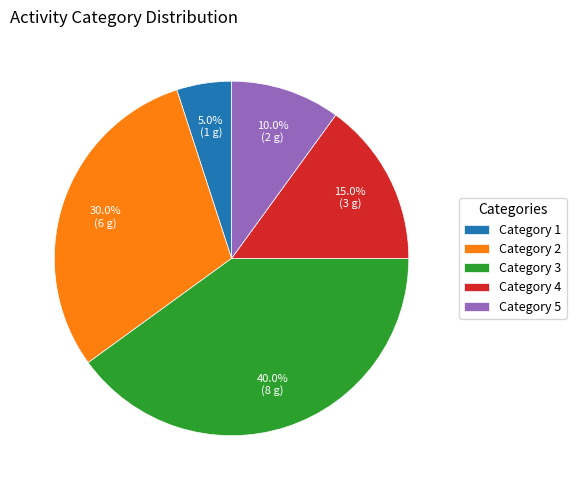

Count the number of slices in the pie.

5